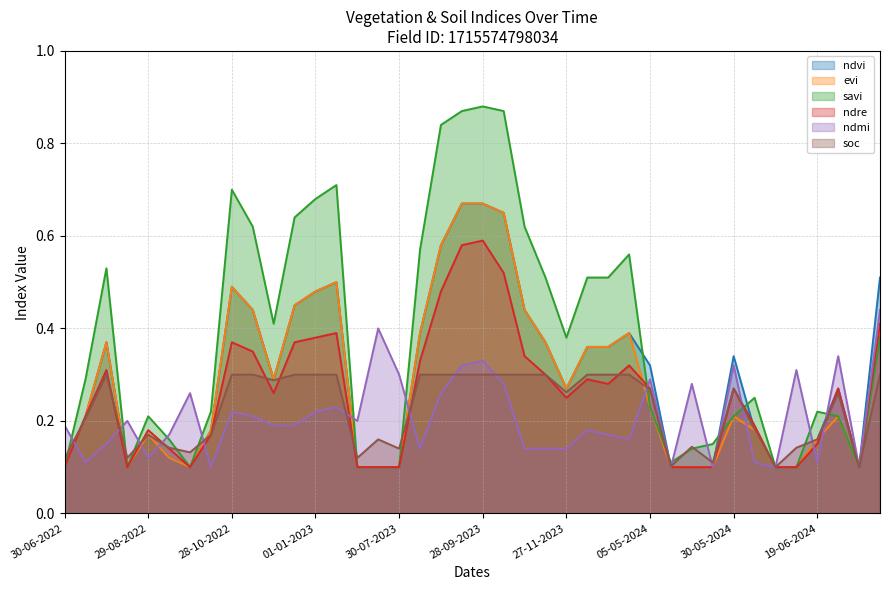

Rank the series at 12-11-2022 from highest to lowest value.

savi, ndvi, evi, ndre, soc, ndmi